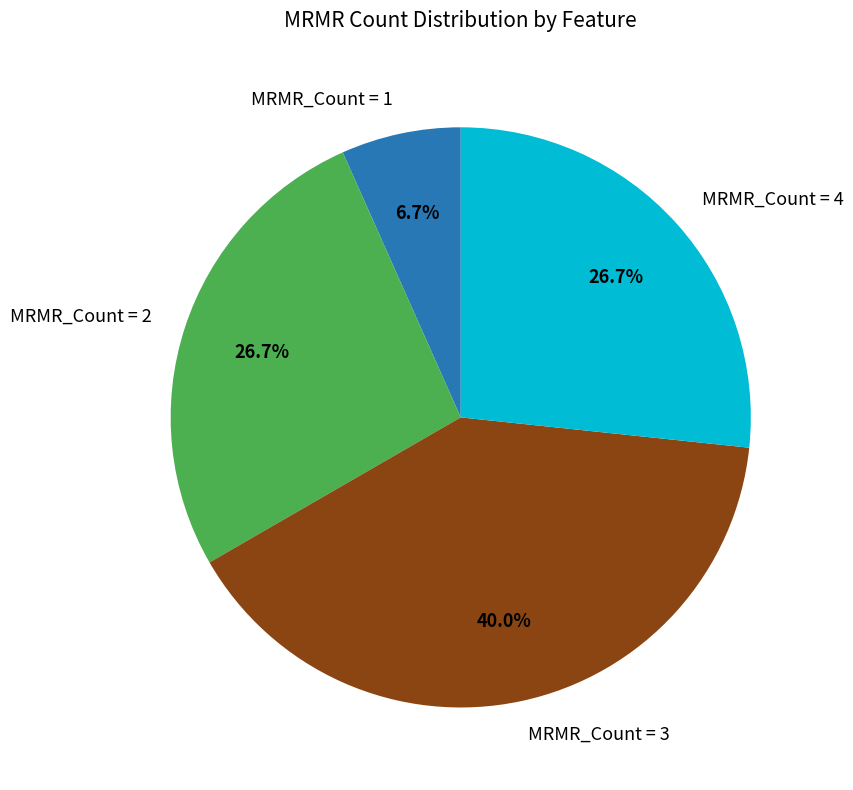

Approximately how many times larger is the value at MRMR_Count = 2 compared to MRMR_Count = 1?

4.0